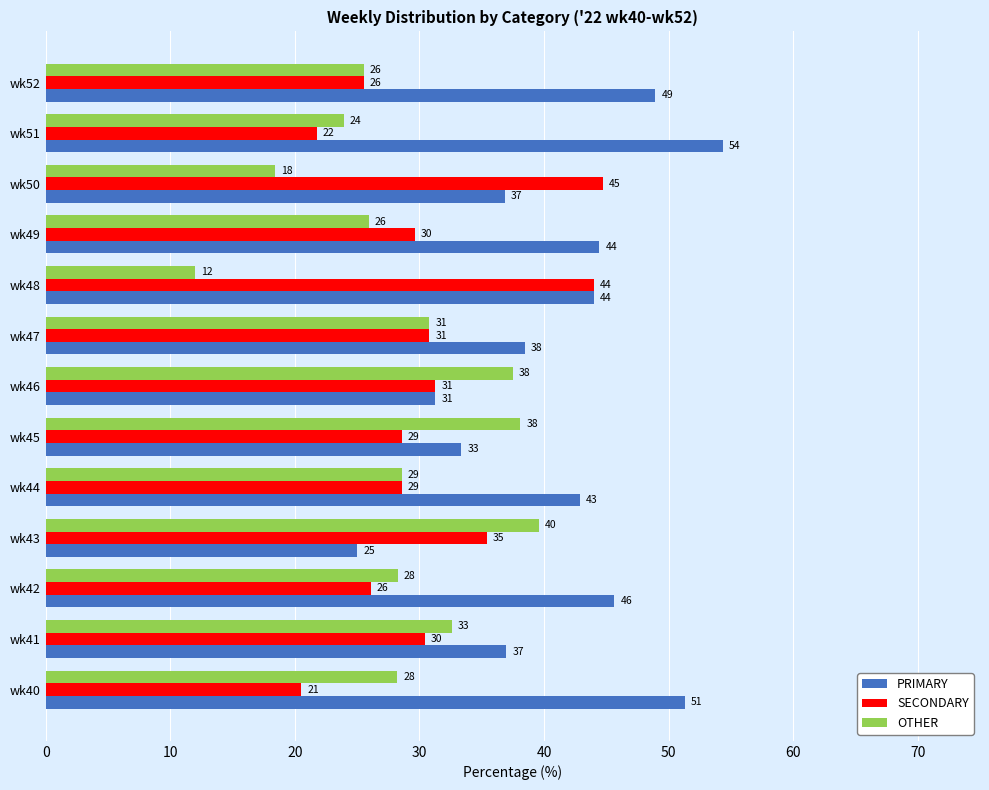

What are all the series names shown in the legend?

PRIMARY, SECONDARY, OTHER